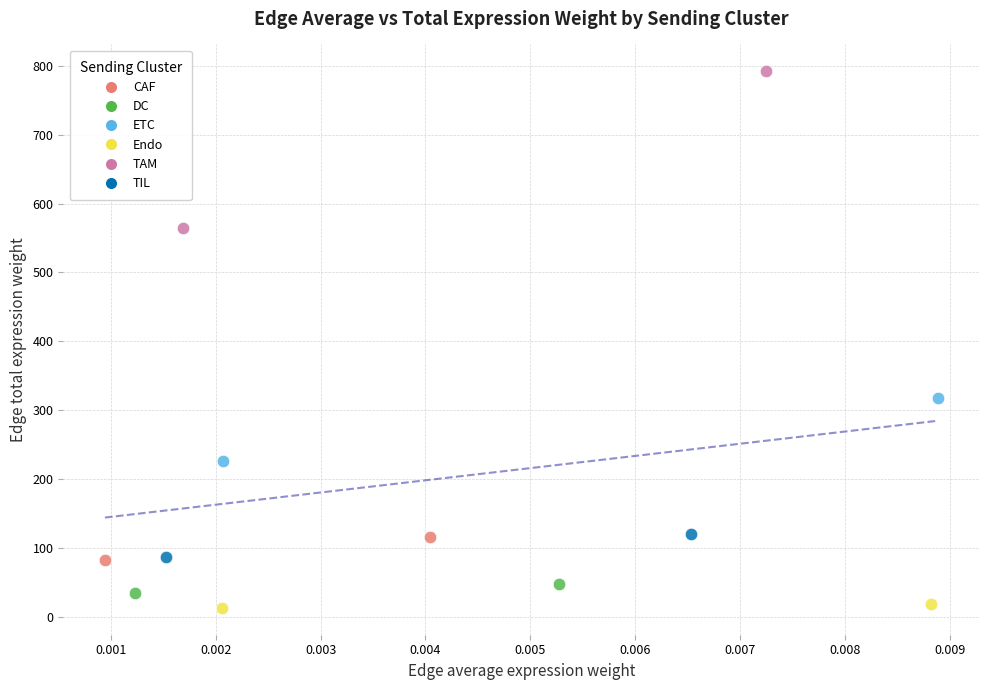

What are all the series names shown in the legend?

CAF, DC, ETC, Endo, TAM, TIL